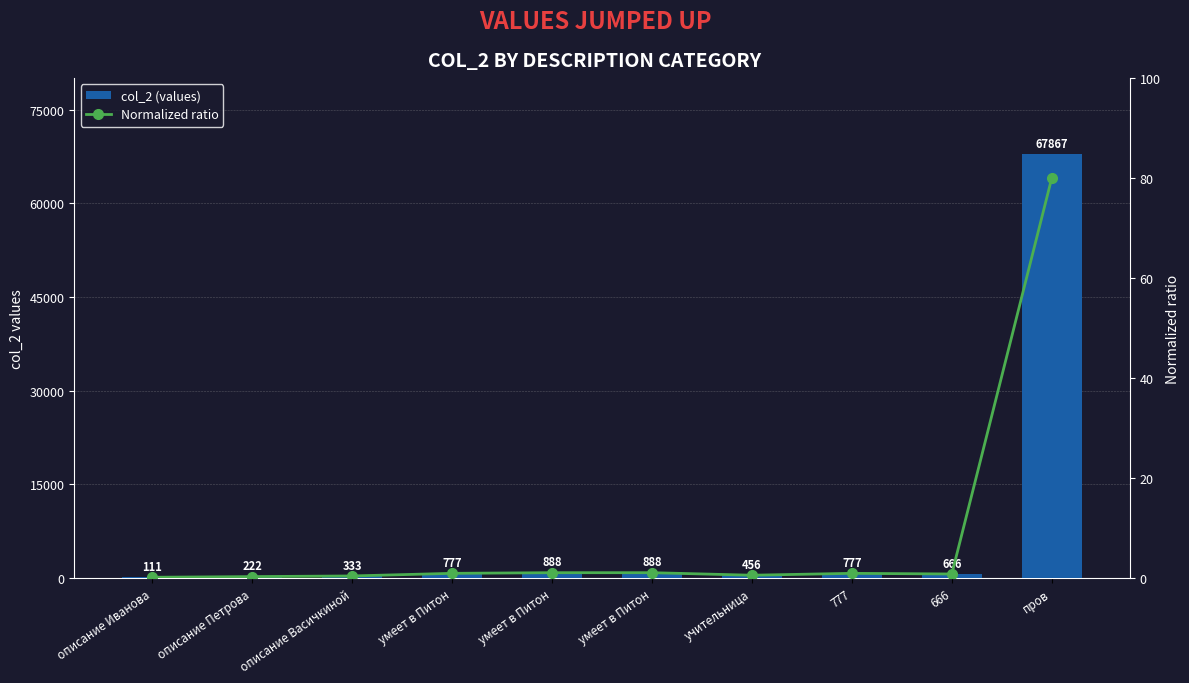

Is it true that Normalized ratio equals 0.2 at учительница?

False